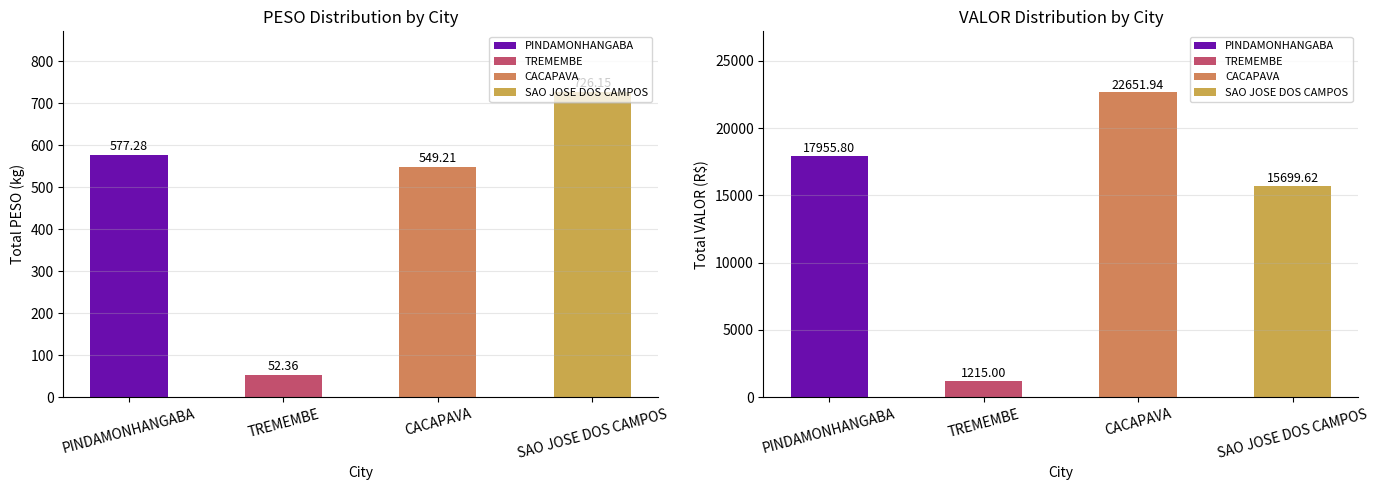

What value does the PESO series have at PINDAMONHANGABA?

577.3